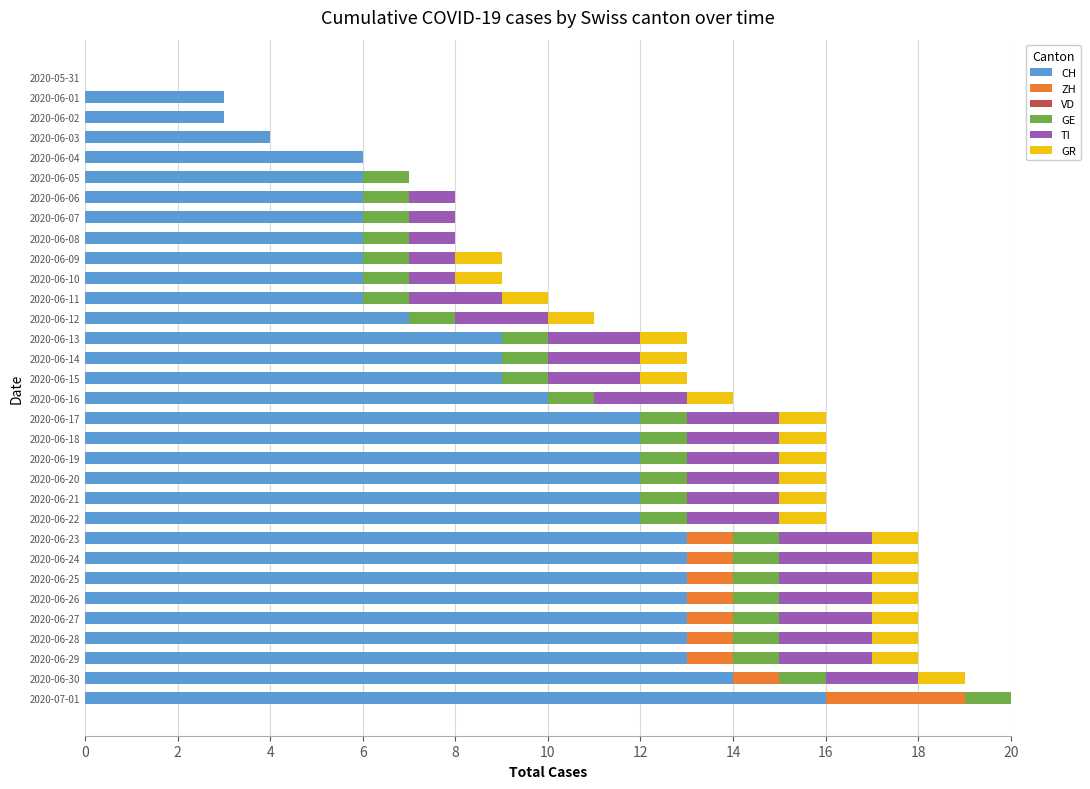

The GE series shows 0.3 at 2020-06-17. True or false?

False